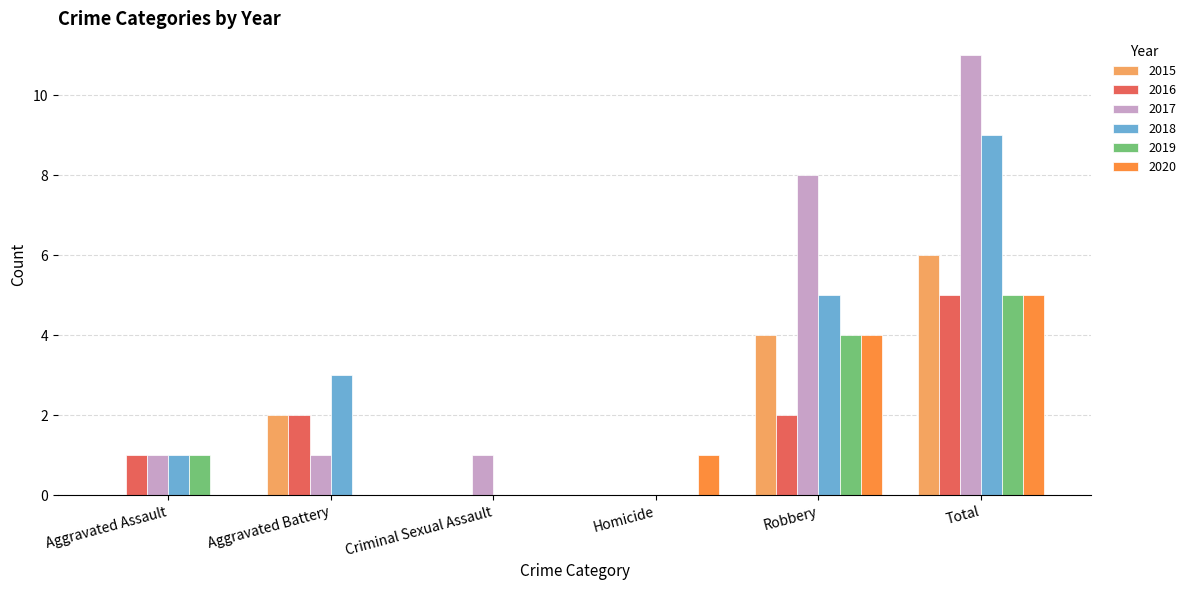

Which category has the highest value across all series?

Total